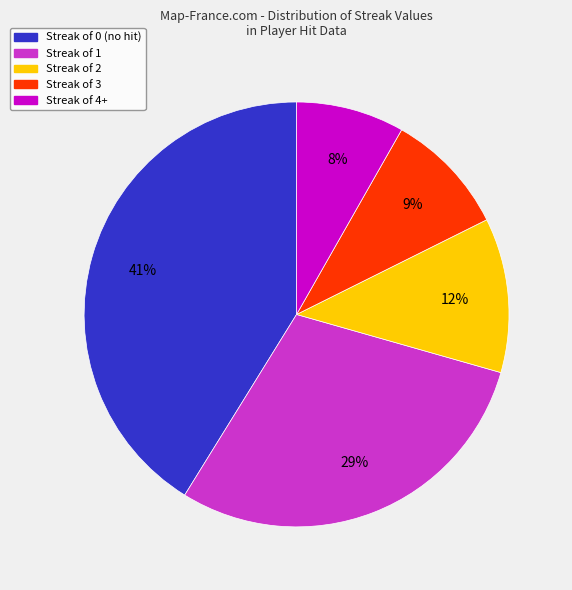

Is there any slice that represents more than half of the pie?

No